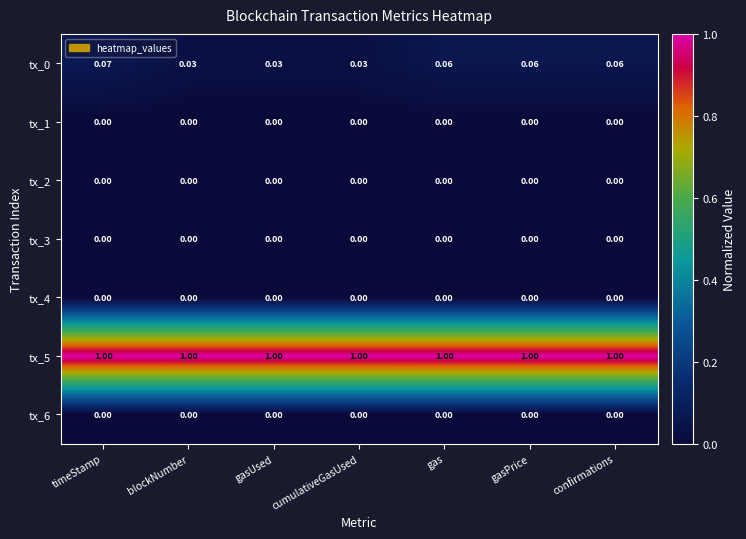

At which category is the sum across all series the highest?

timeStamp